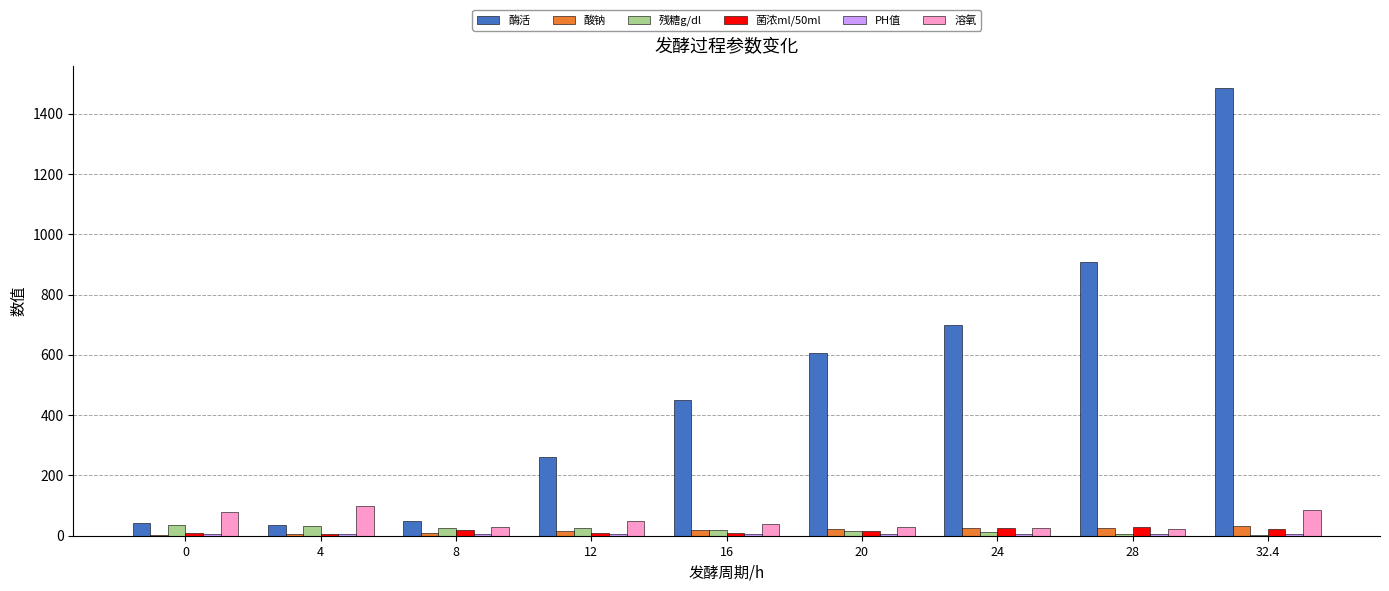

Which category has the highest value across all series?

32.4